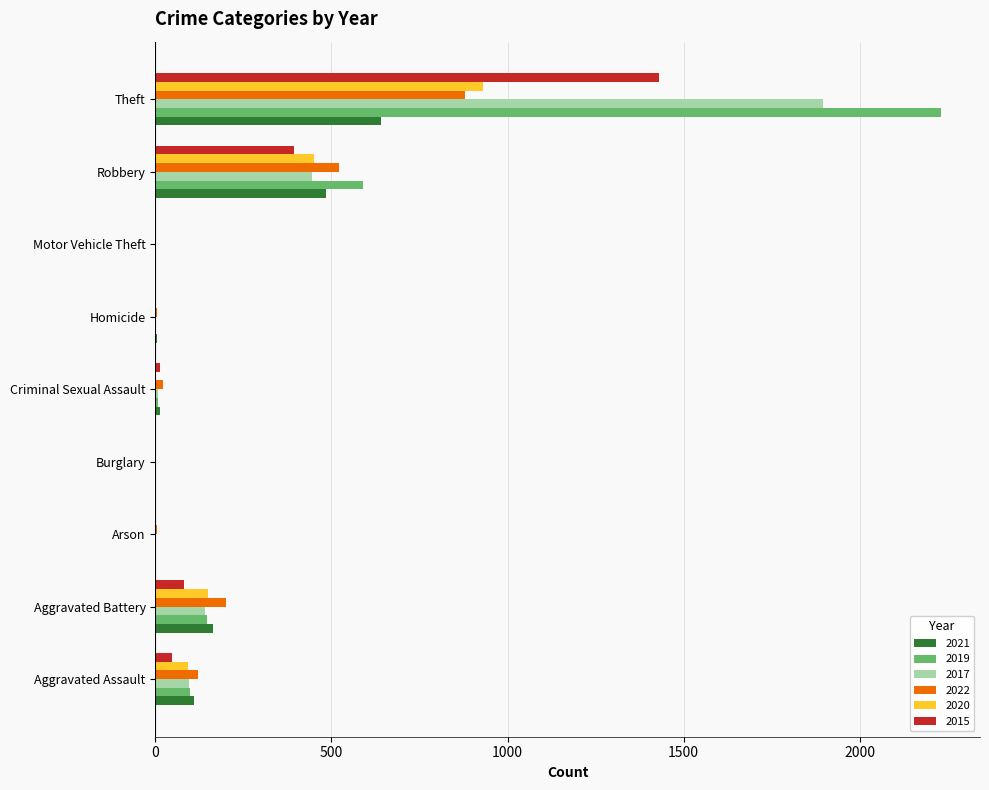

Which category has the highest value in the 2020 series?

Theft